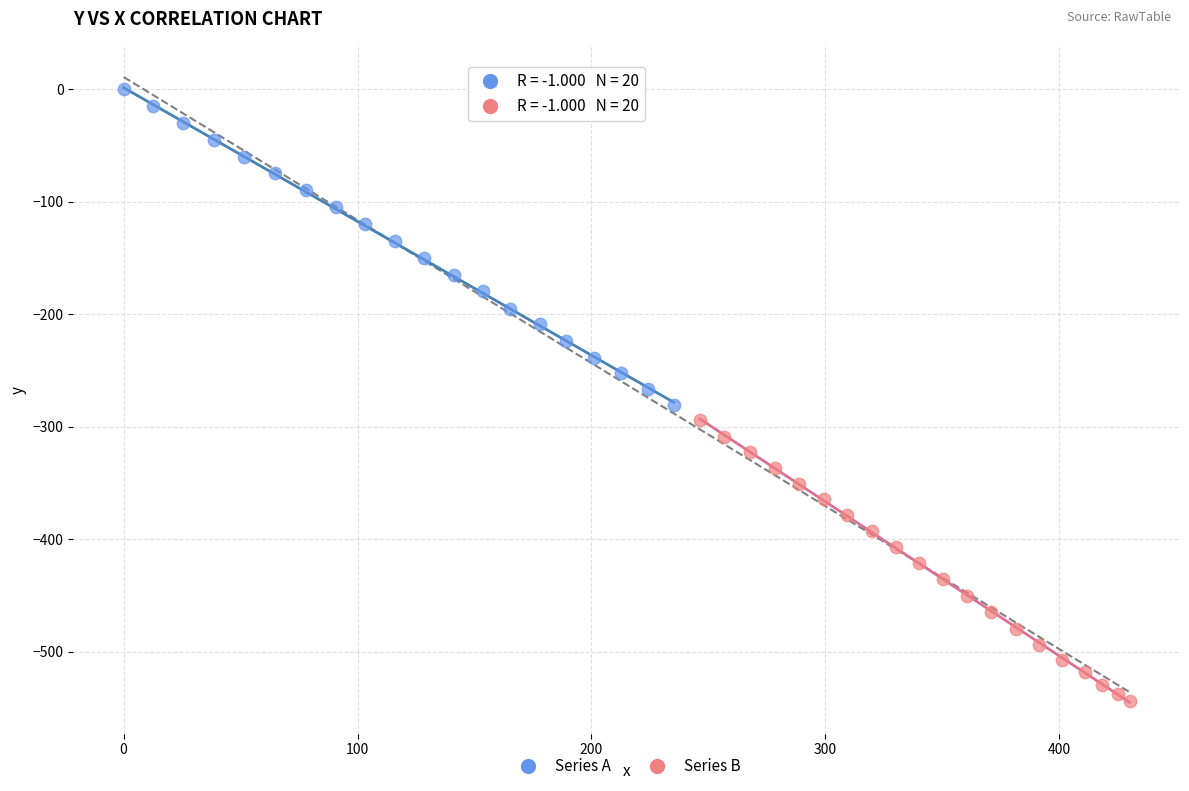

Which series has the widest spread of Y values?

Series A